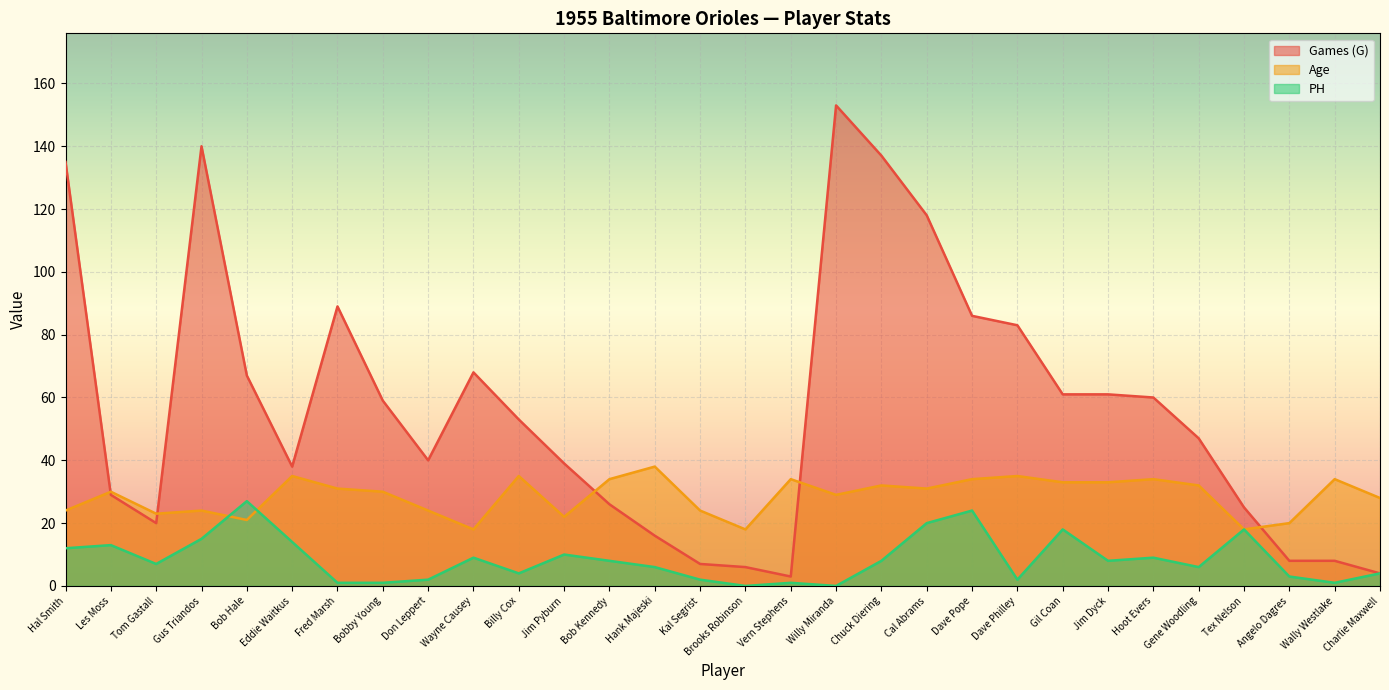

What is the value of the PH point at the 10th from the left?

9